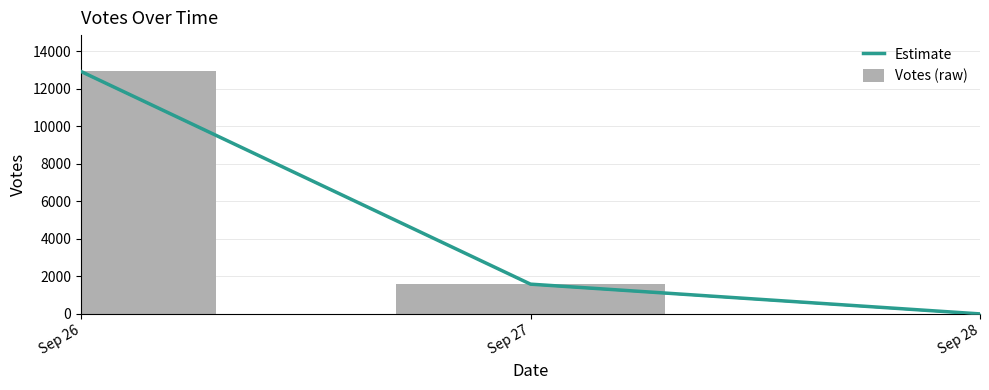

Between Sep 26 and Sep 28, which is larger?

Sep 26